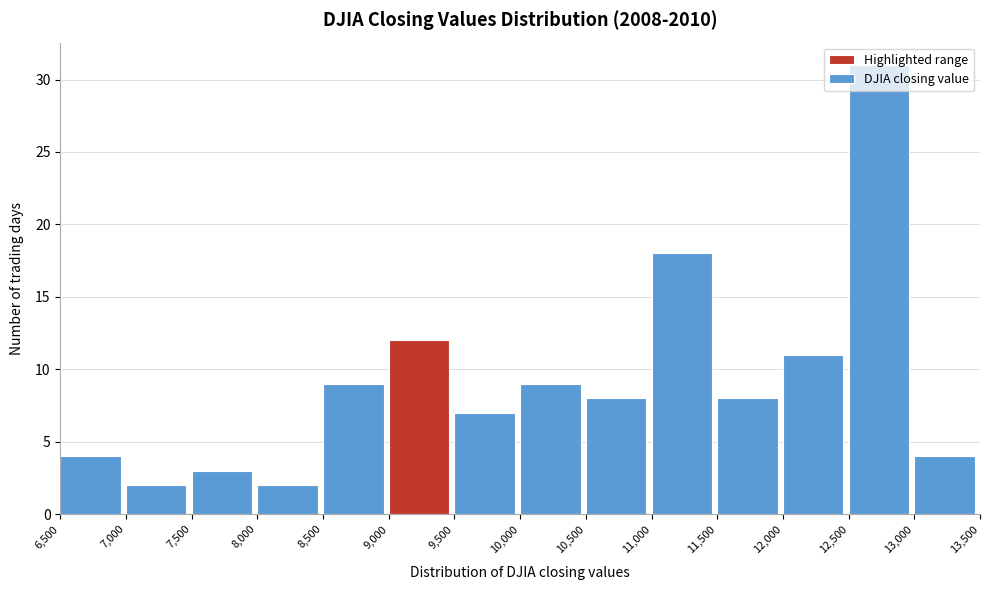

What is the height of the bar covering 9,500 to 10,000 on the x-axis? The values are not printed on the chart, so give them approximately, as read against the axis.

7